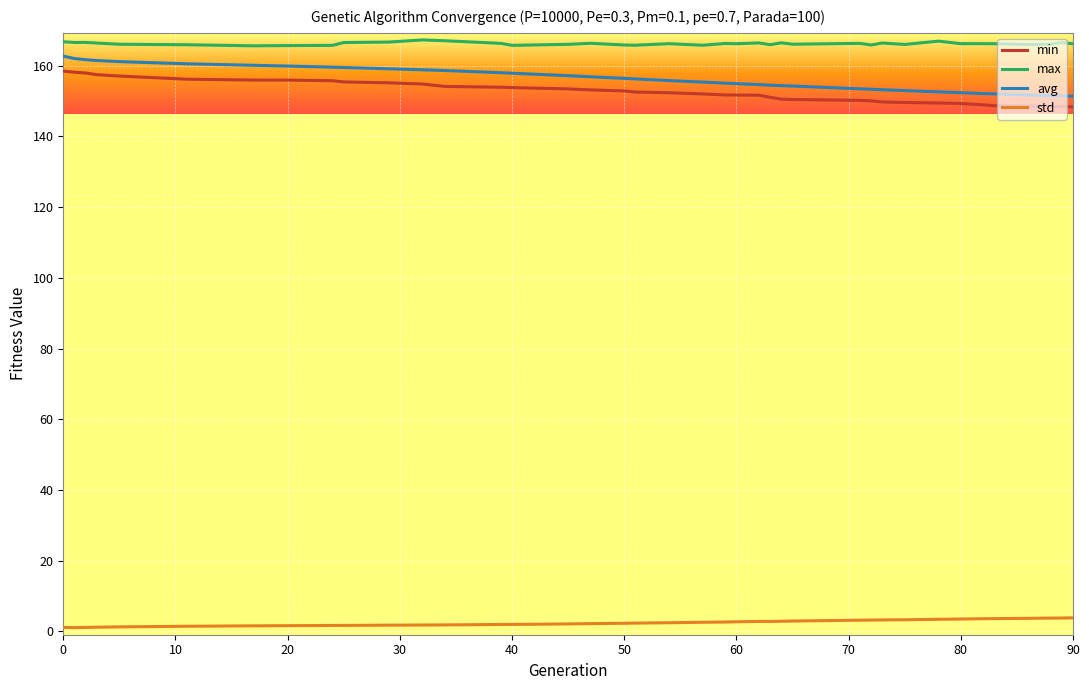

Which series has the widest spread of values?

avg